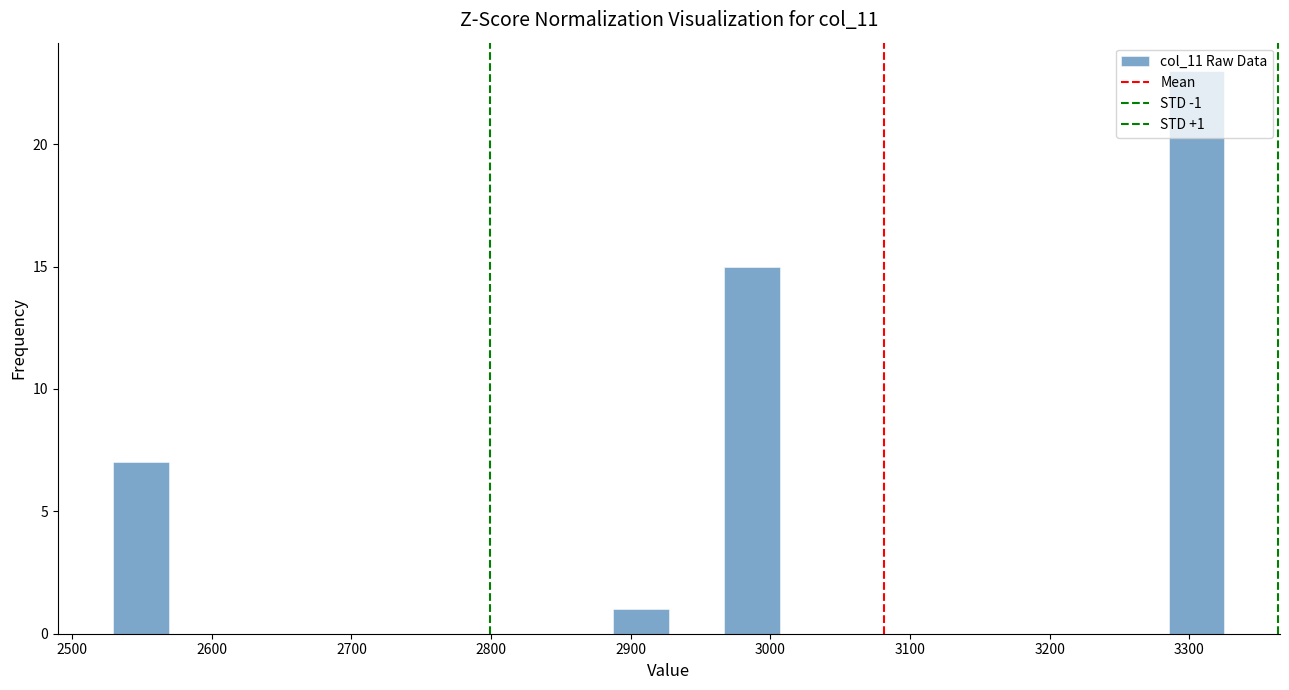

Read against the x-axis, roughly where is the centre of the tallest bar?

3310